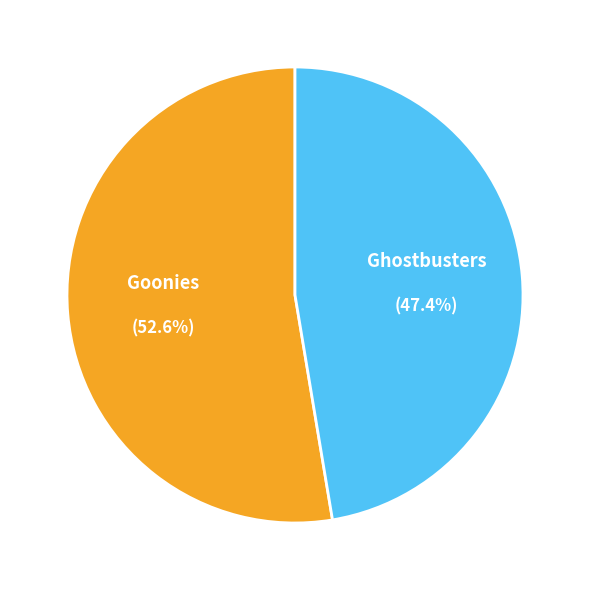

Does any single category account for the majority?

Yes